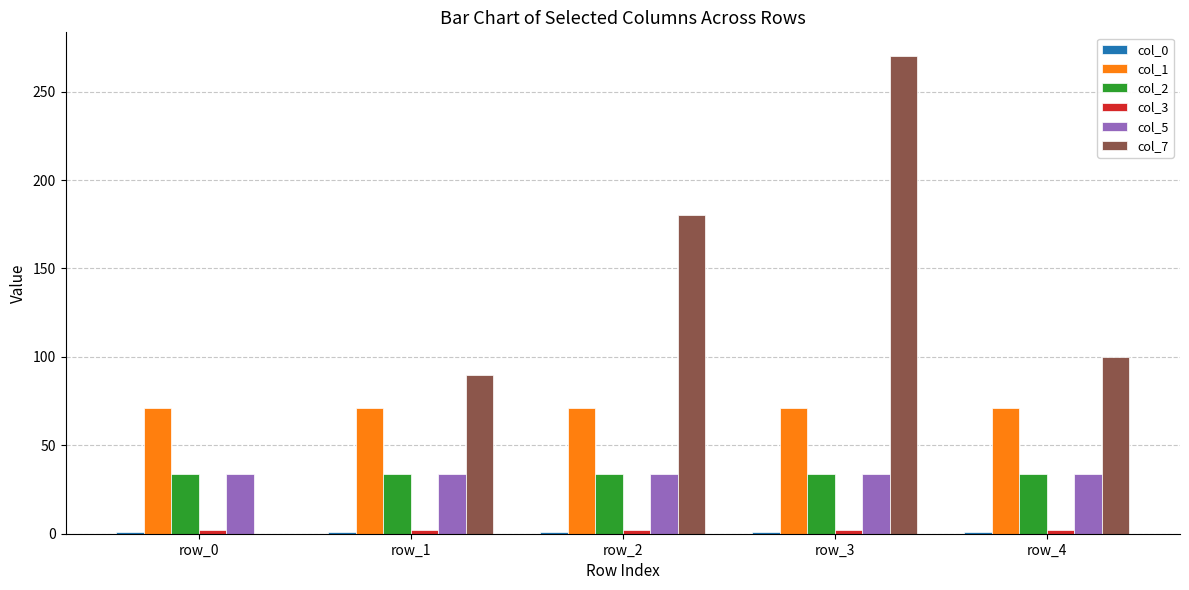

Where is col_7 nearest to the value 135?

row_4